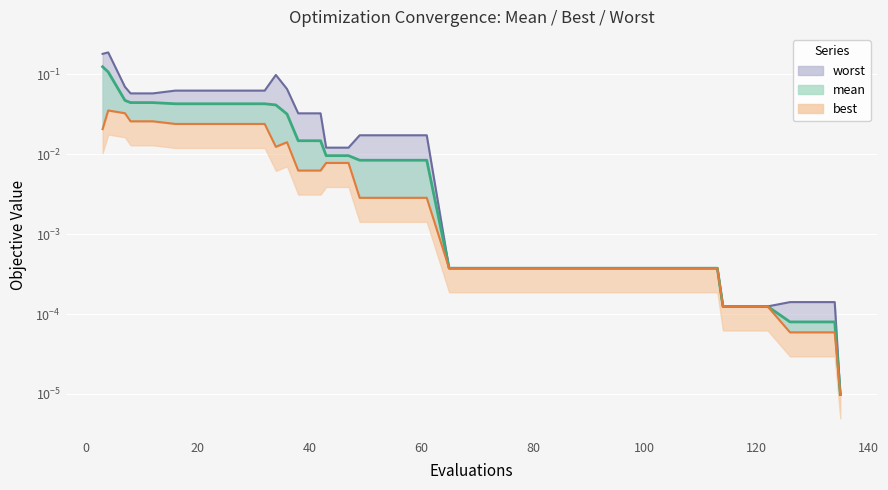

Which series has the largest range (max minus min)?

worst